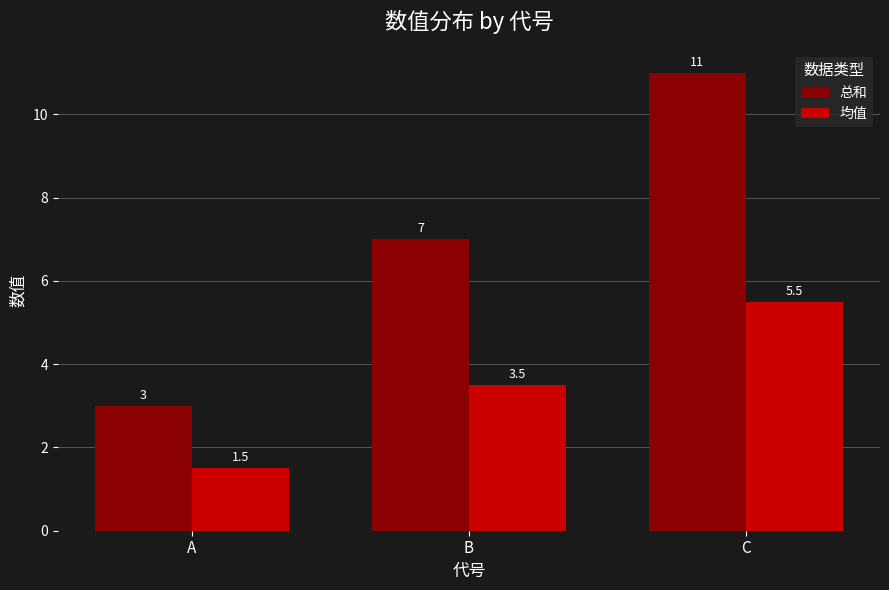

Which category has the lowest value in the 均值 series?

A